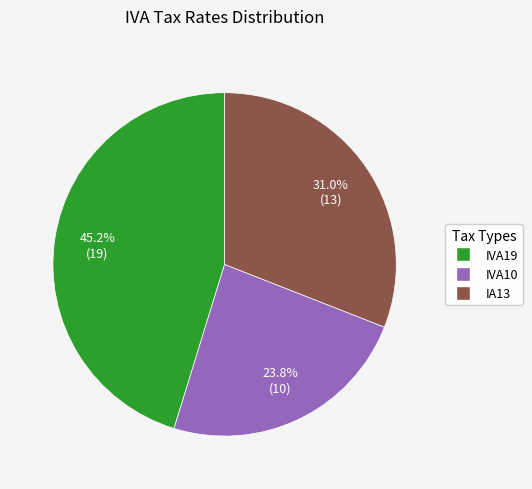

To the nearest percent, what portion does IVA19 represent?

45%